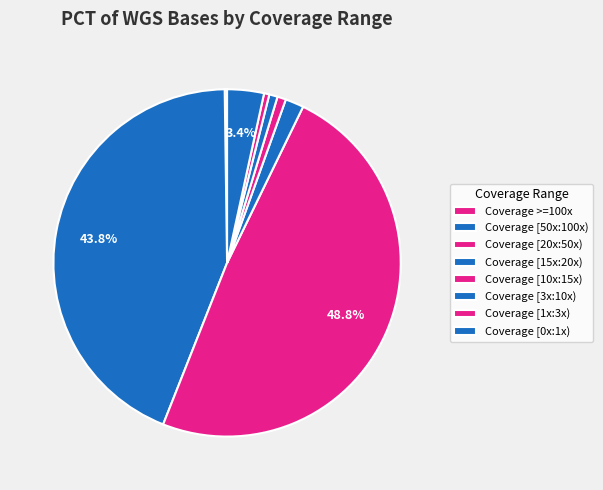

To the nearest percent, what is the difference between the largest and smallest slice percentages?

49%